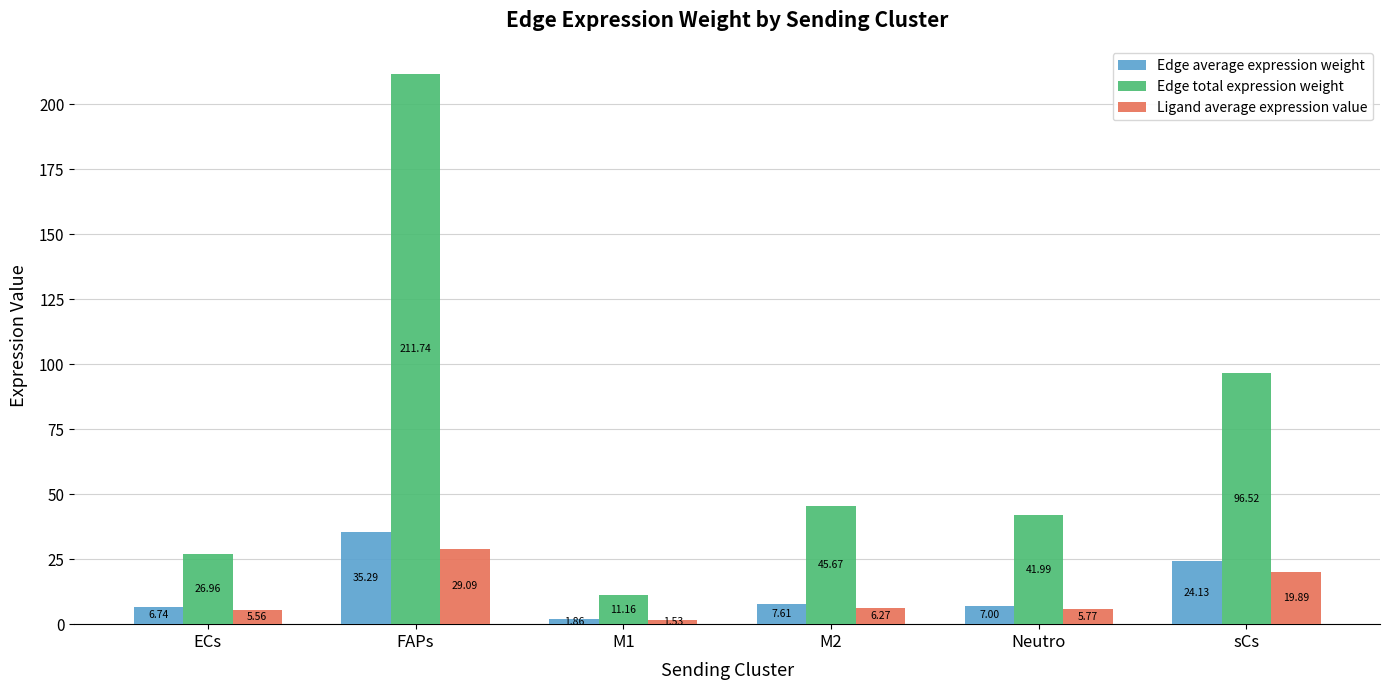

Which series changed the most between ECs and M1?

Edge total expression weight